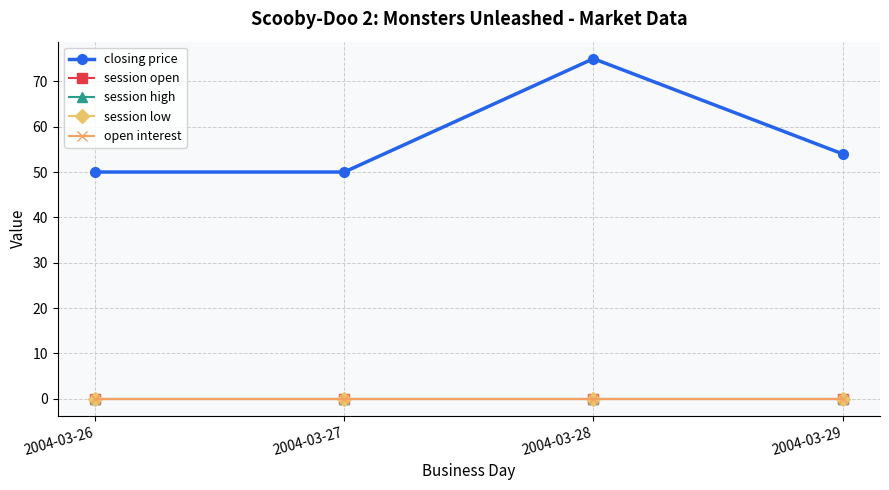

Does the chart have visible grid lines?

Yes